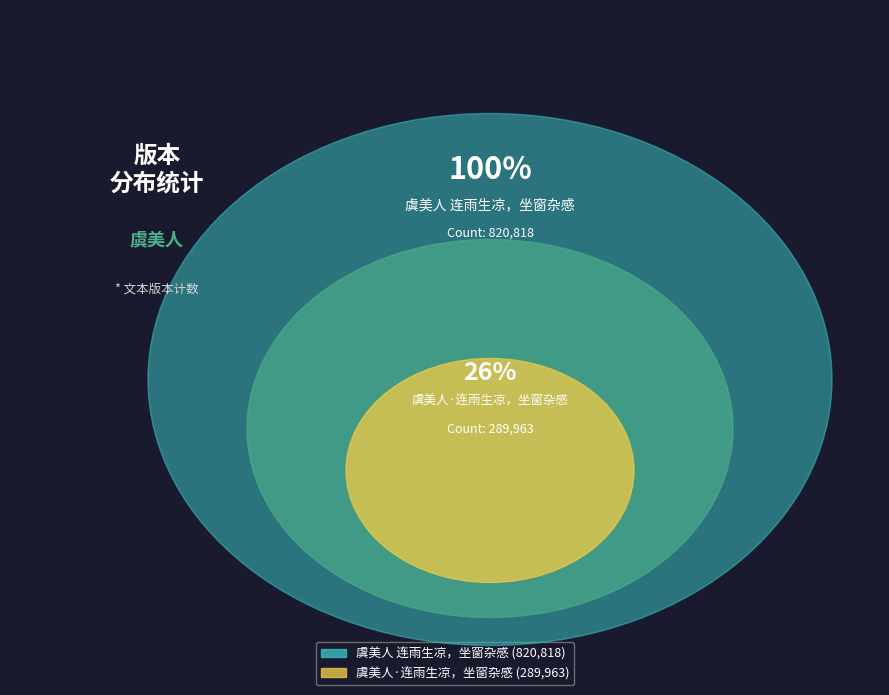

What percentage do 虞美人·连雨生凉，坐窗杂感 and 虞美人 连雨生凉，坐窗杂感 together represent?

100.0%